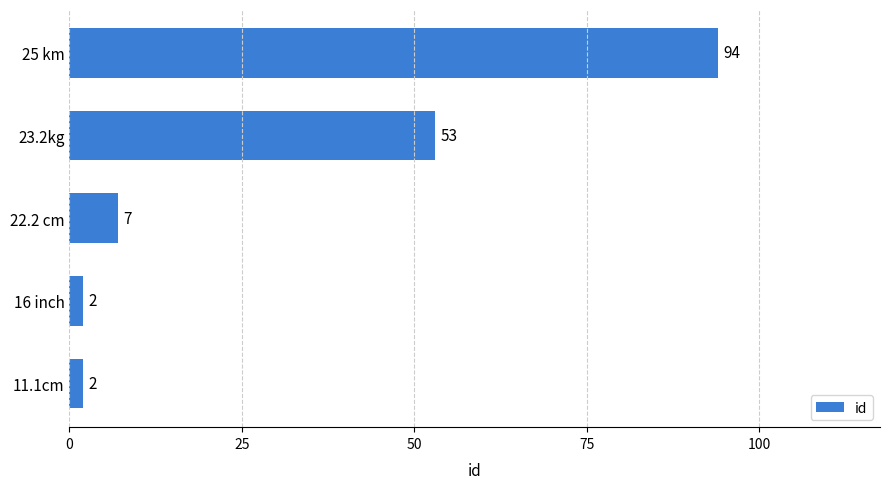

Where is the data nearest to the value 48?

23.2kg